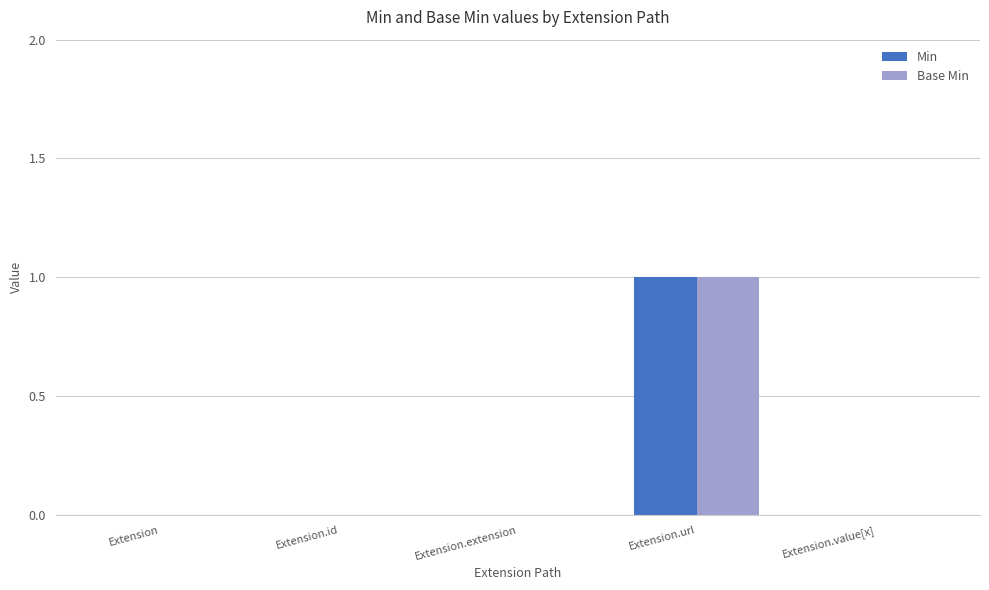

Which label corresponds to the largest value in the chart?

Extension.url